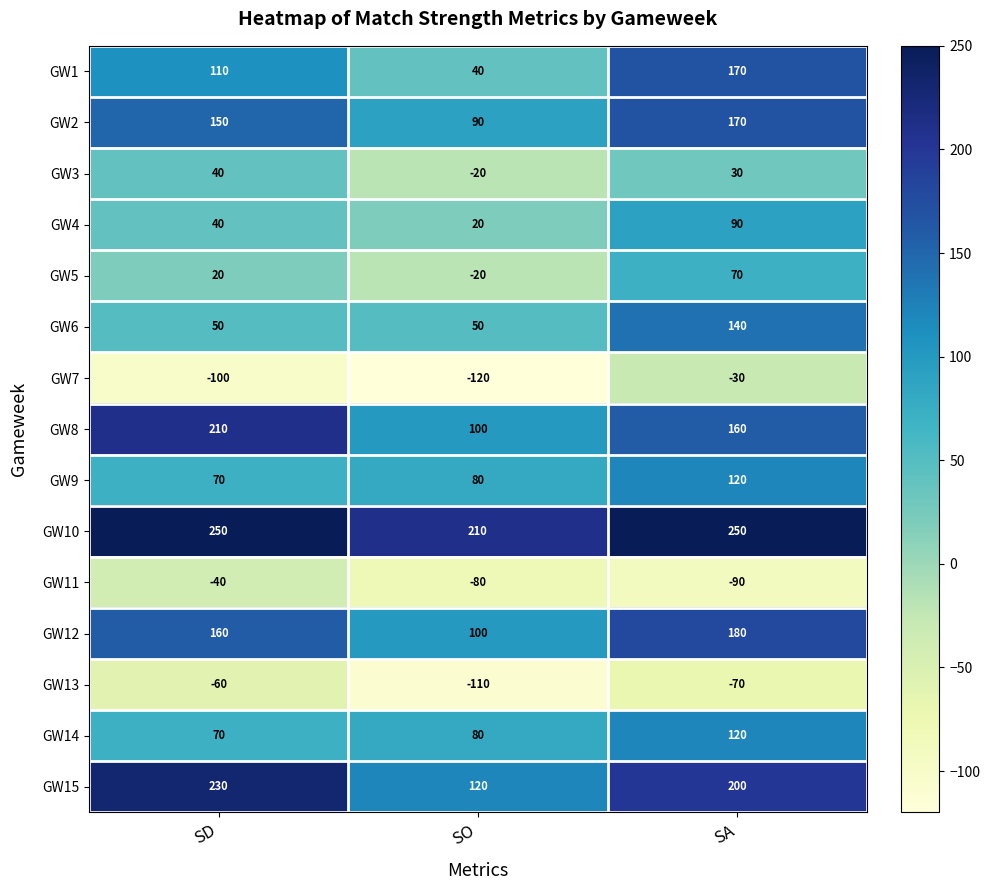

What is the average value of the GW4 series?

50